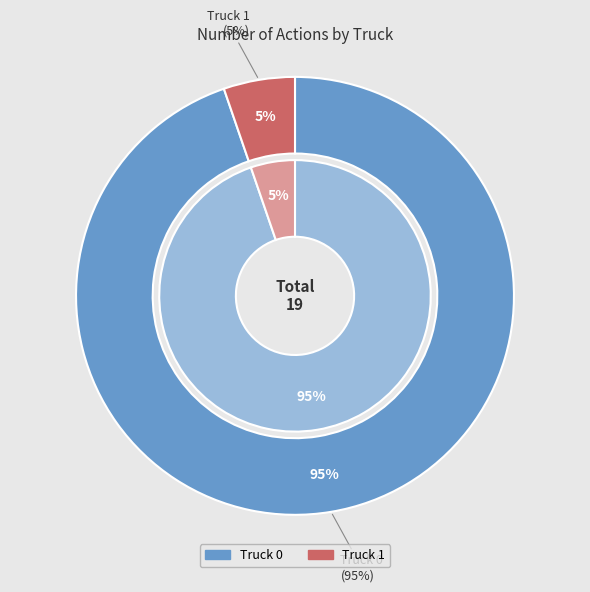

How many slices are in this pie chart?

2